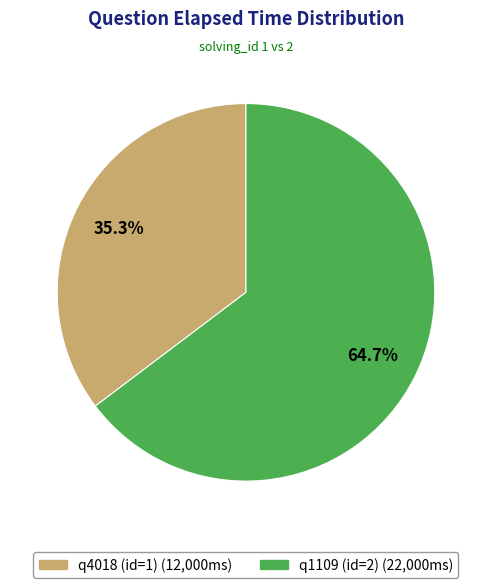

Which category has the biggest portion of the pie?

q1109 (id=2)